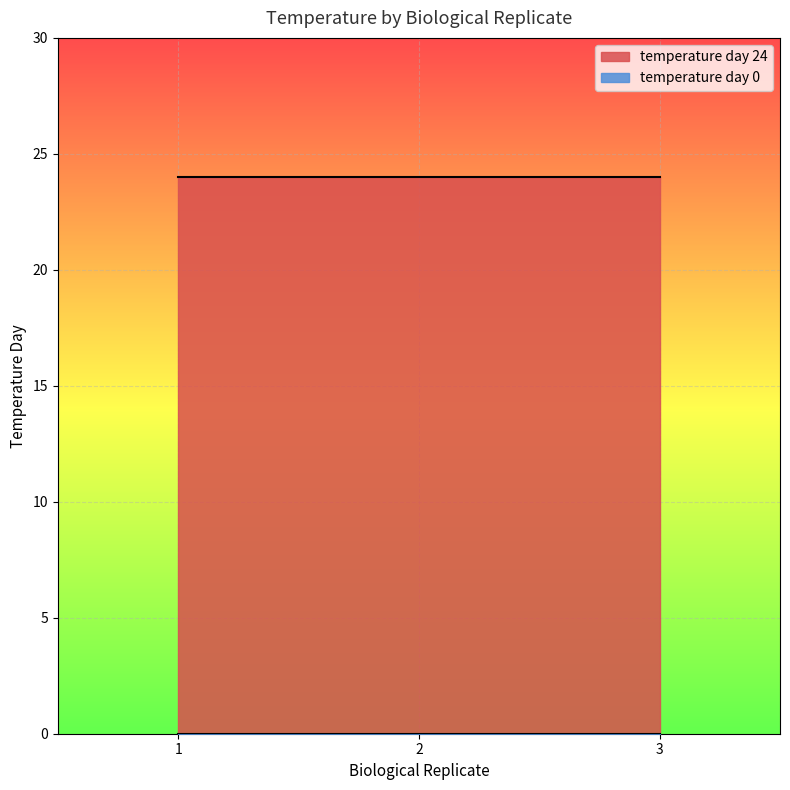

Reading left to right, list all the values displayed in this chart.

temperature day 24: 1=24	2=24	3=24
temperature day 0: 1=0	2=0	3=0